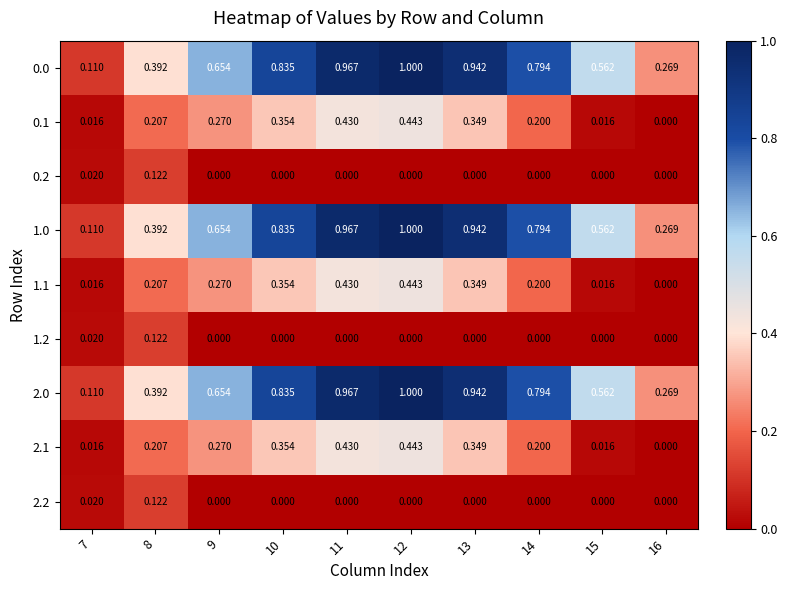

Is the value of 1.1 at 11 greater than the value of 0.2 at 8?

Yes